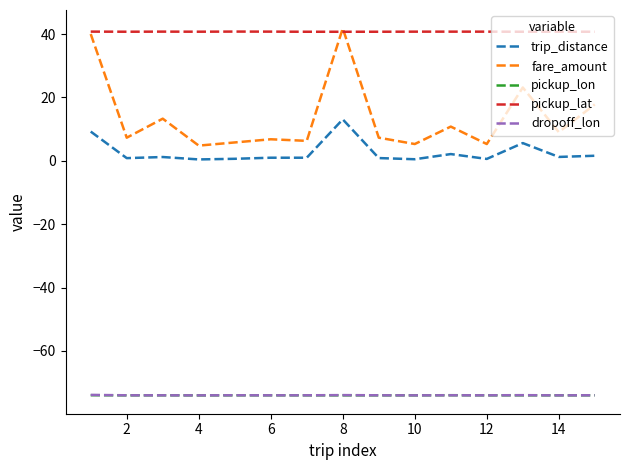

What is the sum of all fare_amount values?

204.8